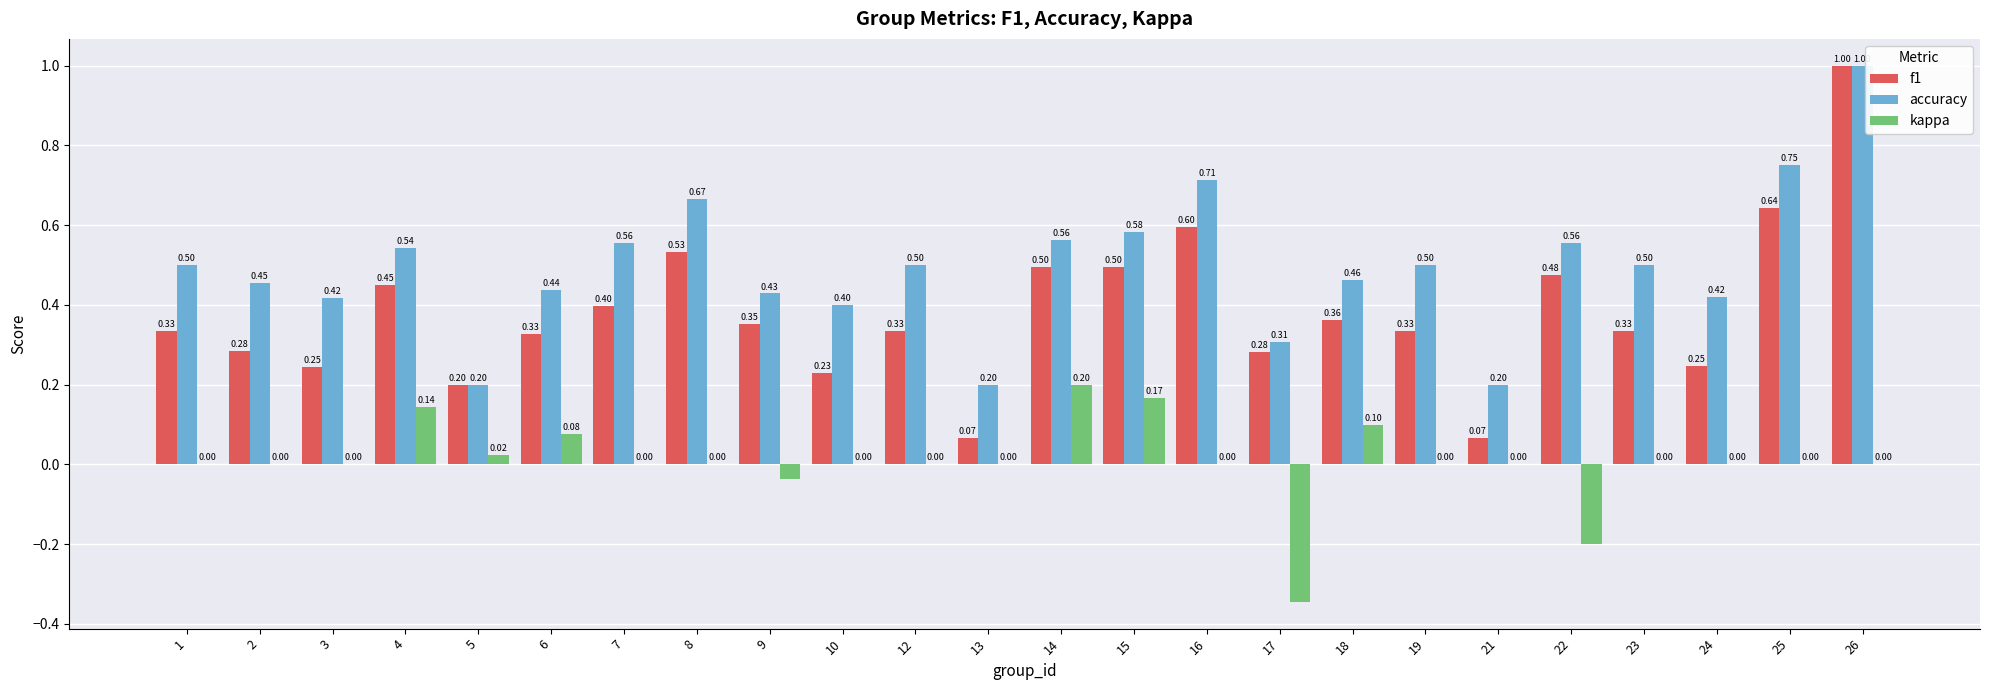

Between 5 and 13, which series saw the biggest shift?

f1